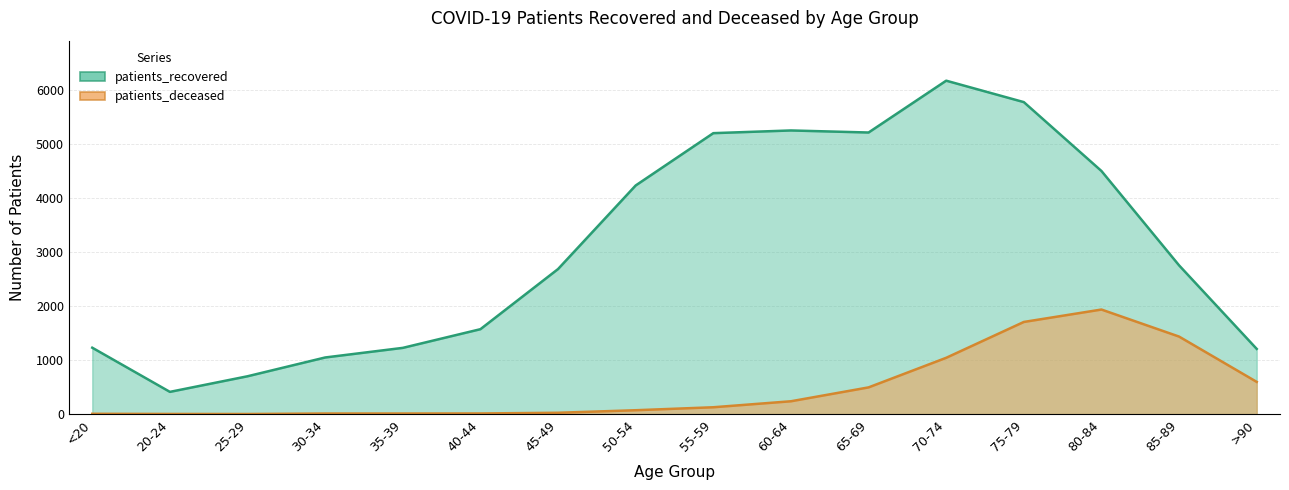

What is the value of the patients_deceased point at the 5th from the left?

11